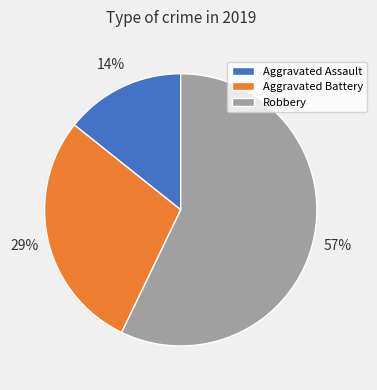

Which category accounts for the majority?

Robbery